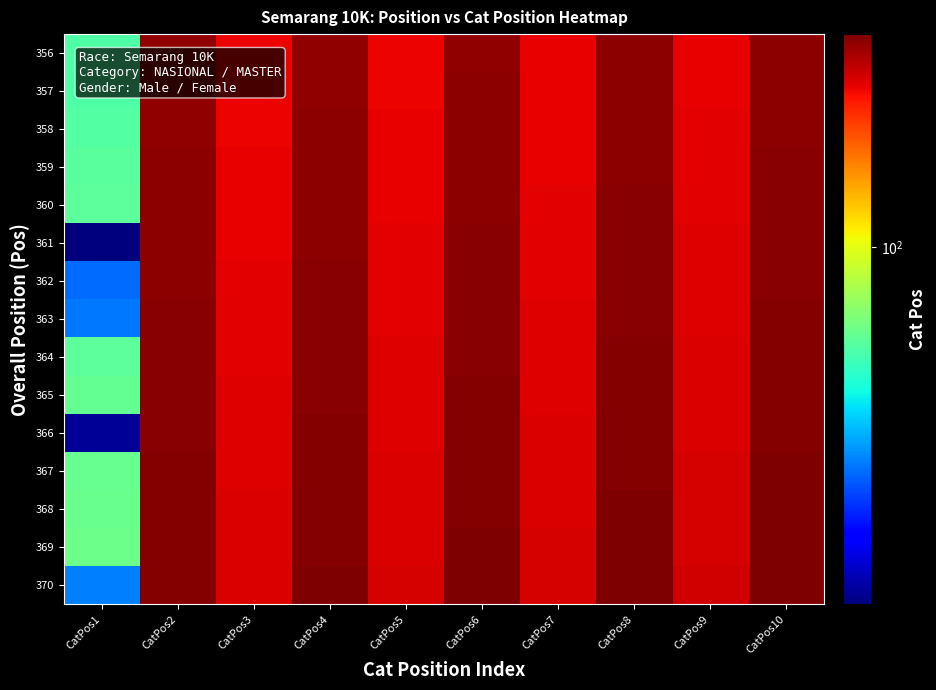

At how many categories does at least one series exceed 131?

9